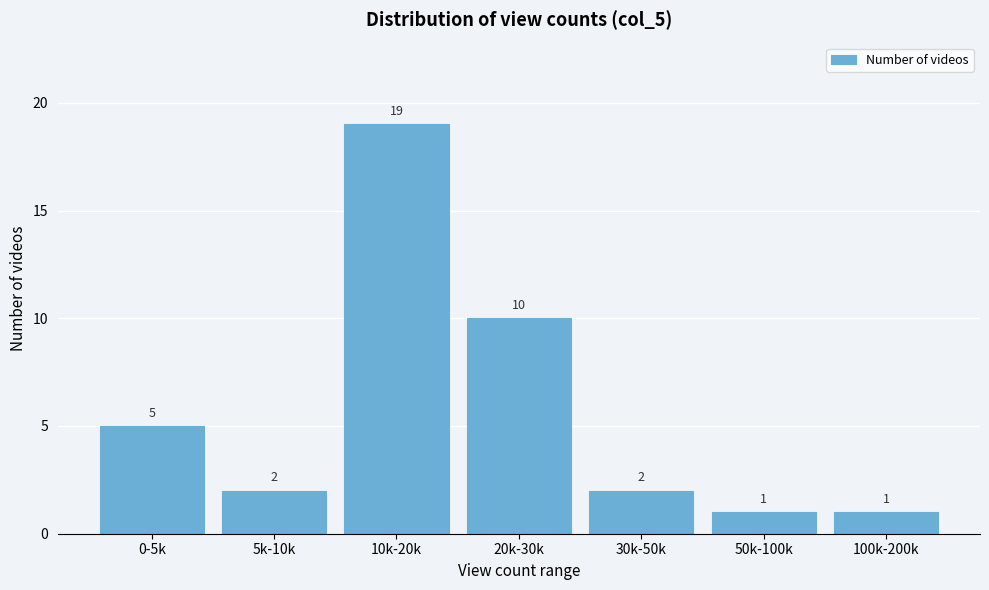

Reading right to left, extract all data points from this chart.

100k-200k=1	50k-100k=1	30k-50k=2	20k-30k=10	10k-20k=19	5k-10k=2	0-5k=5